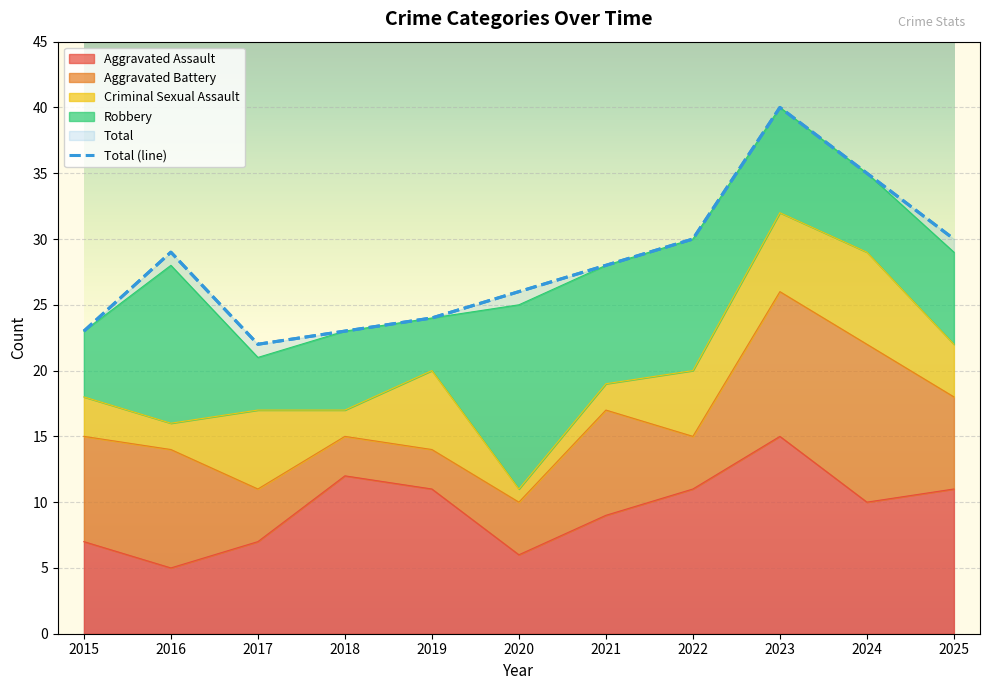

What is the difference between the highest and lowest values at 2023?

34